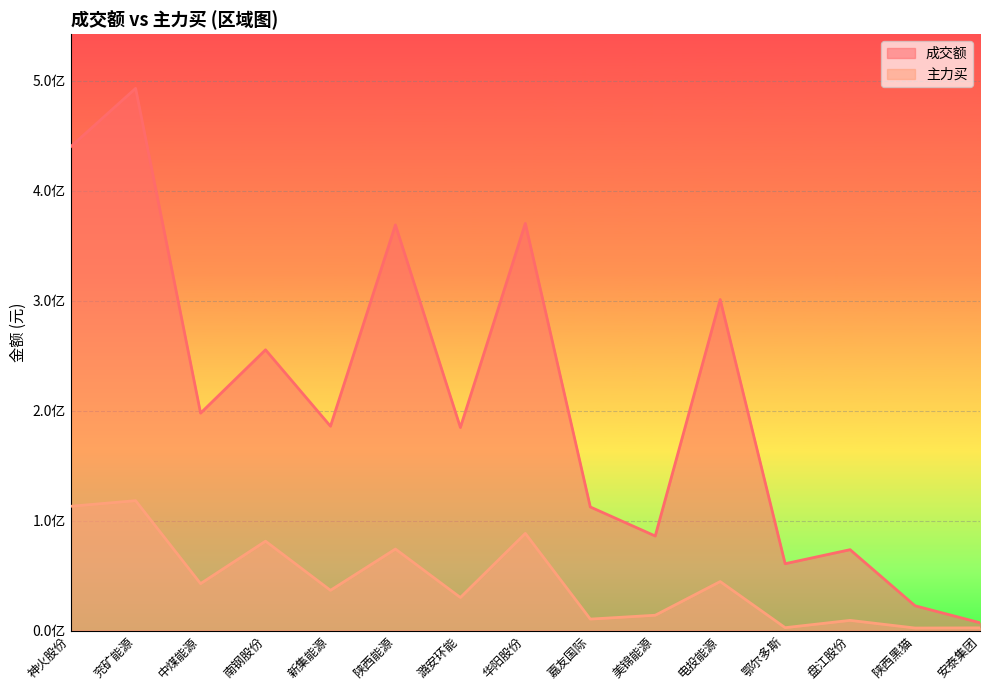

True or false: 主力买 and 成交额 intersect in this chart.

False